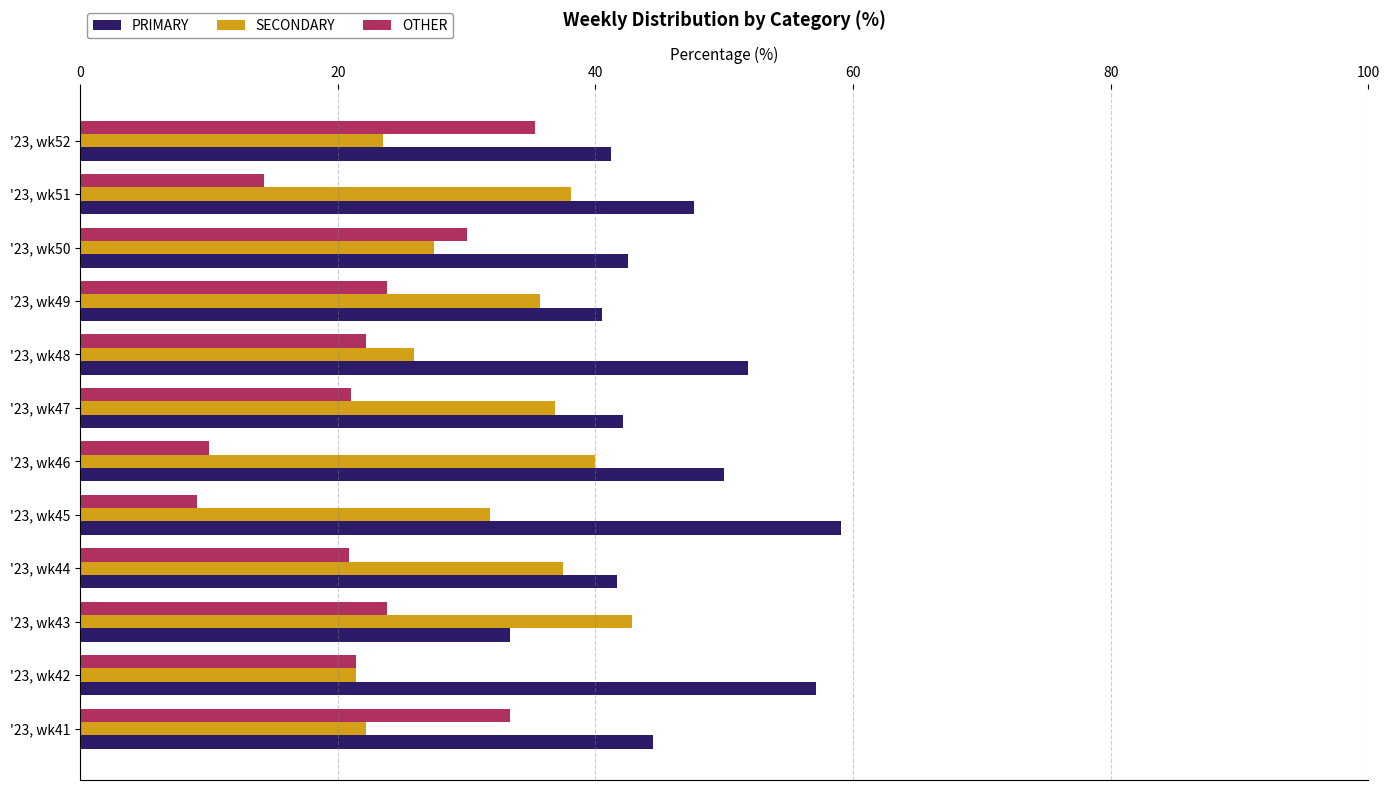

Rank the series by their maximum value, from highest to lowest.

PRIMARY, SECONDARY, OTHER